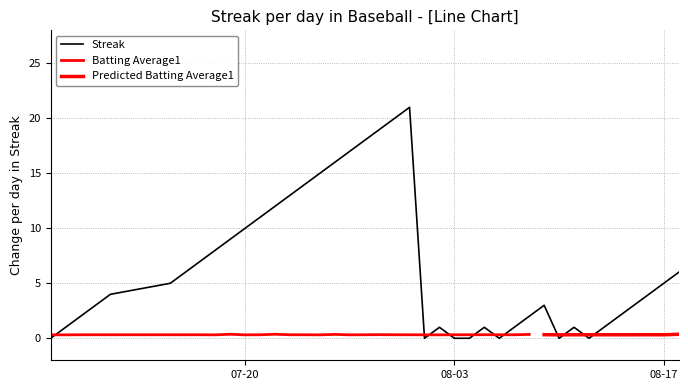

What is the maximum value for Streak?

21